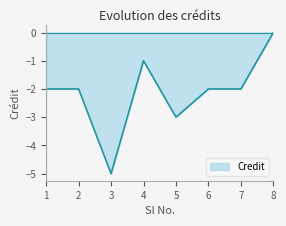

Where is the first local minimum?

3